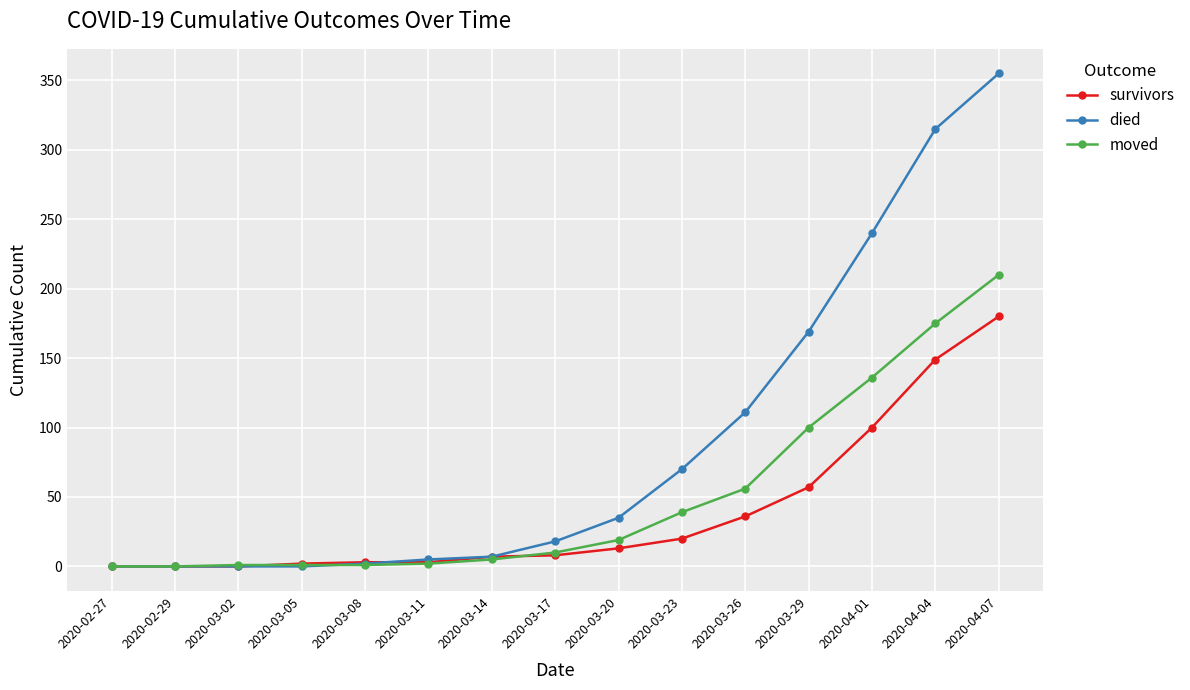

Which series has the largest total across all categories?

died